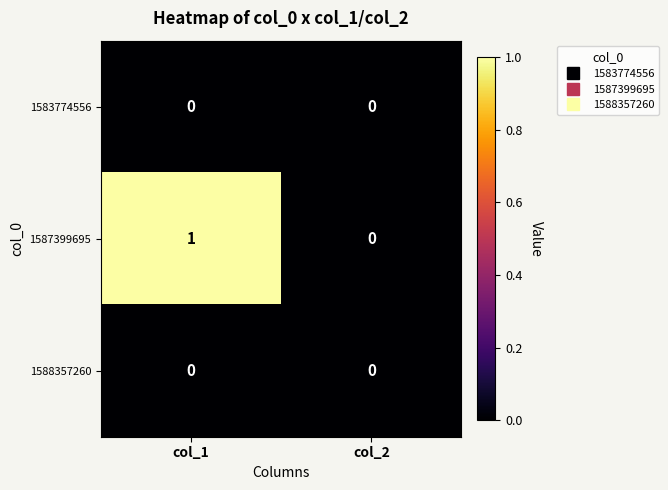

Reading left to right, list all the values displayed in this chart.

1583774556: 0	0
1587399695: 1	0
1588357260: 0	0